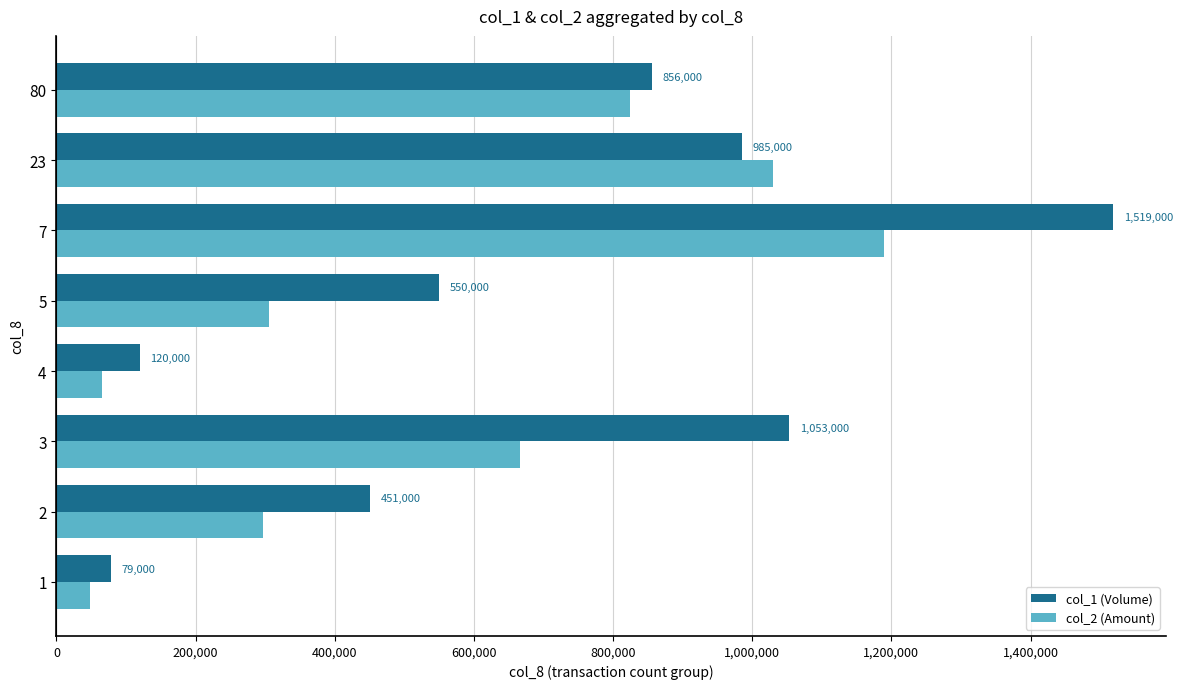

Which series has the widest spread of values?

col_1 (Volume)